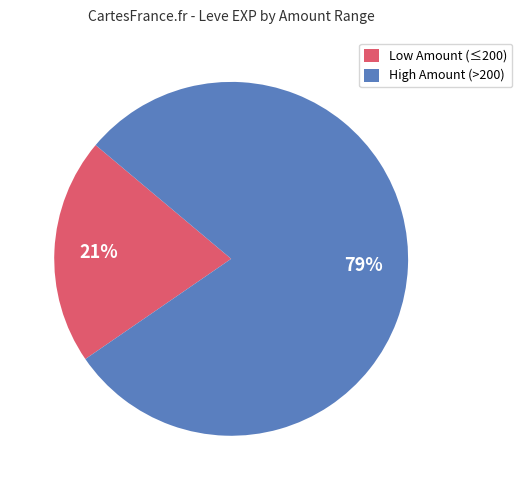

What is the ratio of the value at Low Amount (≤200) to the value at High Amount (>200)?

0.3